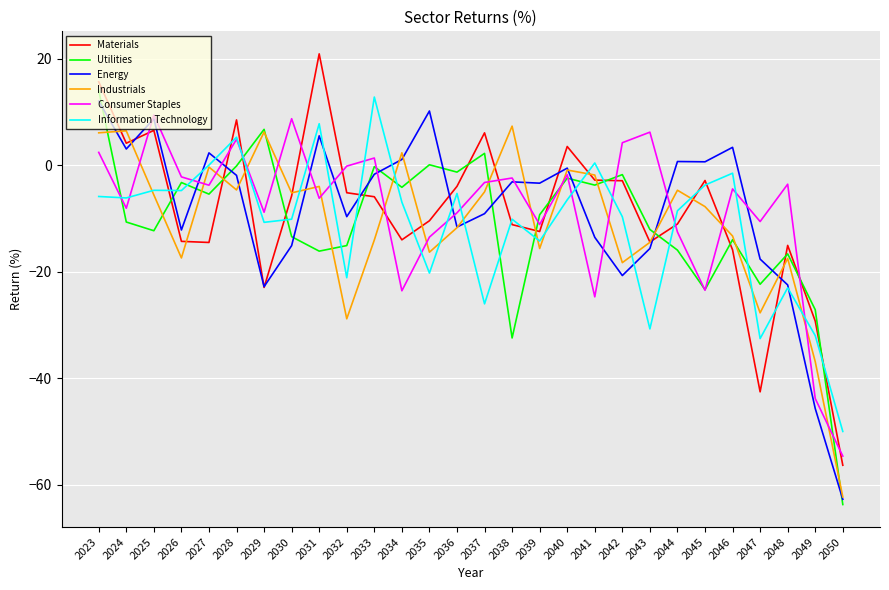

How many negative values does the Materials series have?

21